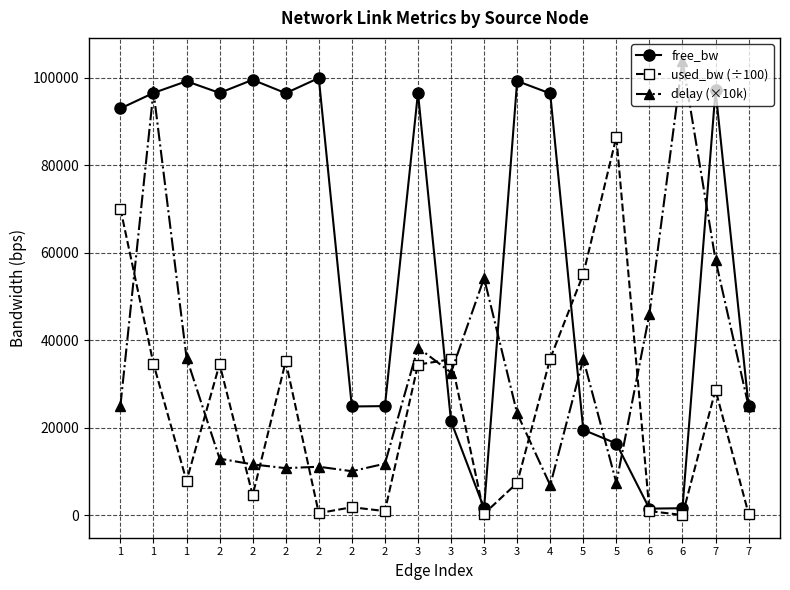

What is the lowest value of the used_bw (÷100) series?

1.9